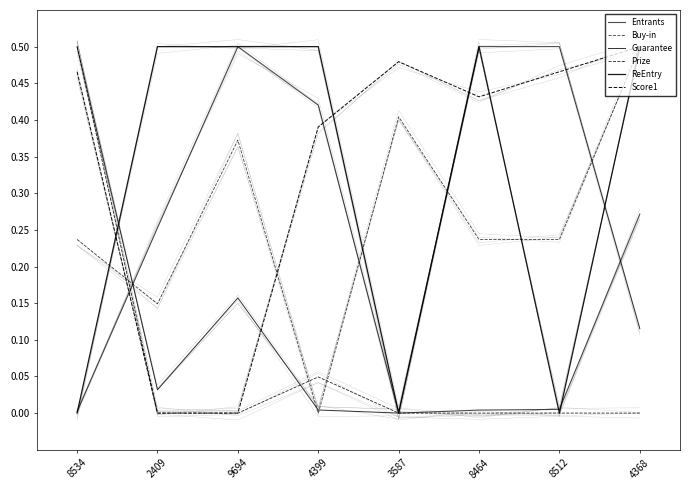

Between 4368 and 2409, which is larger?

4368